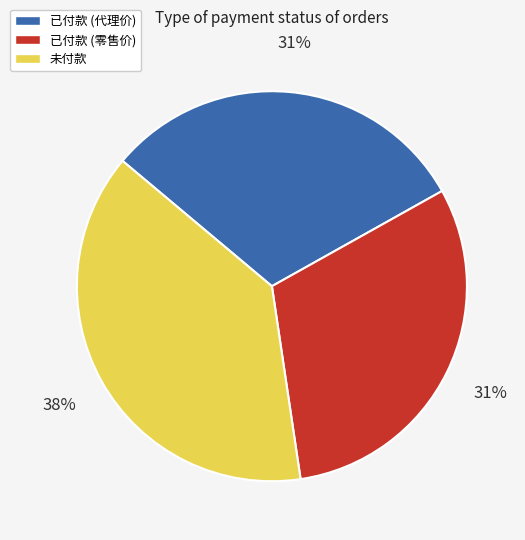

How many segments does this pie chart have?

3